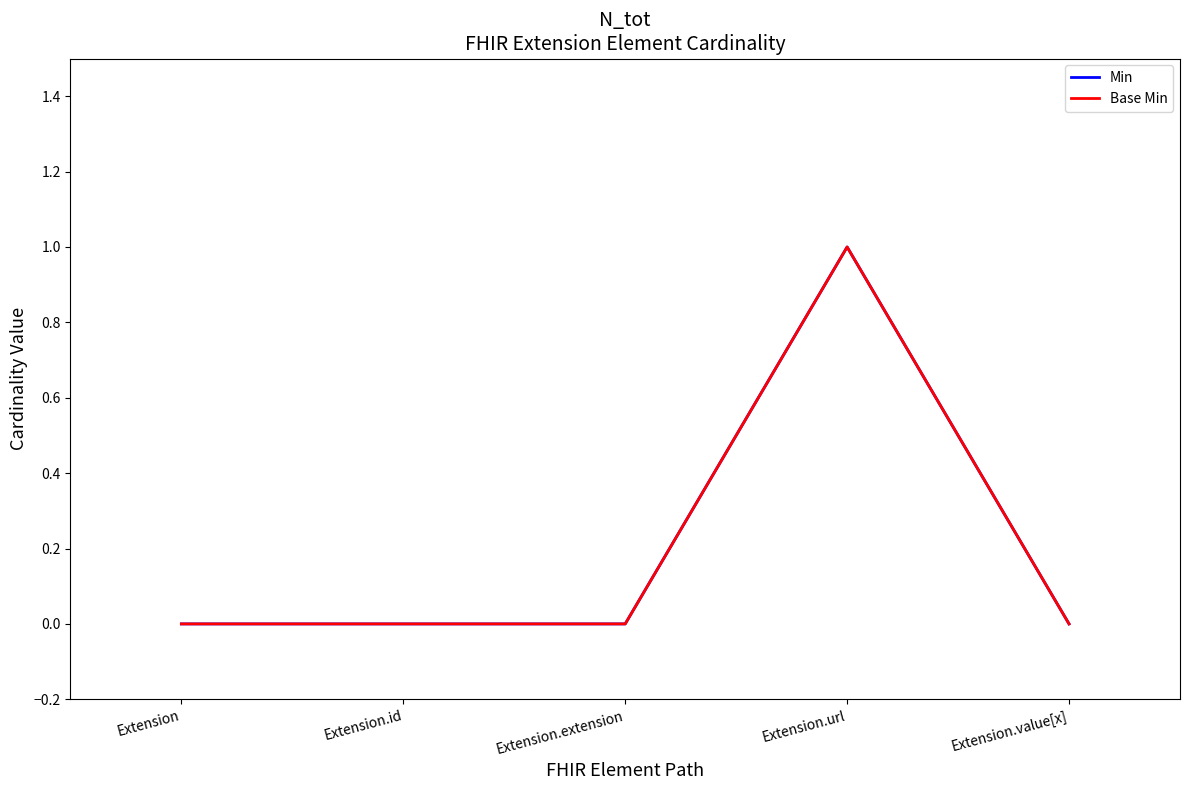

Is this an area chart (filled region under the line)?

No